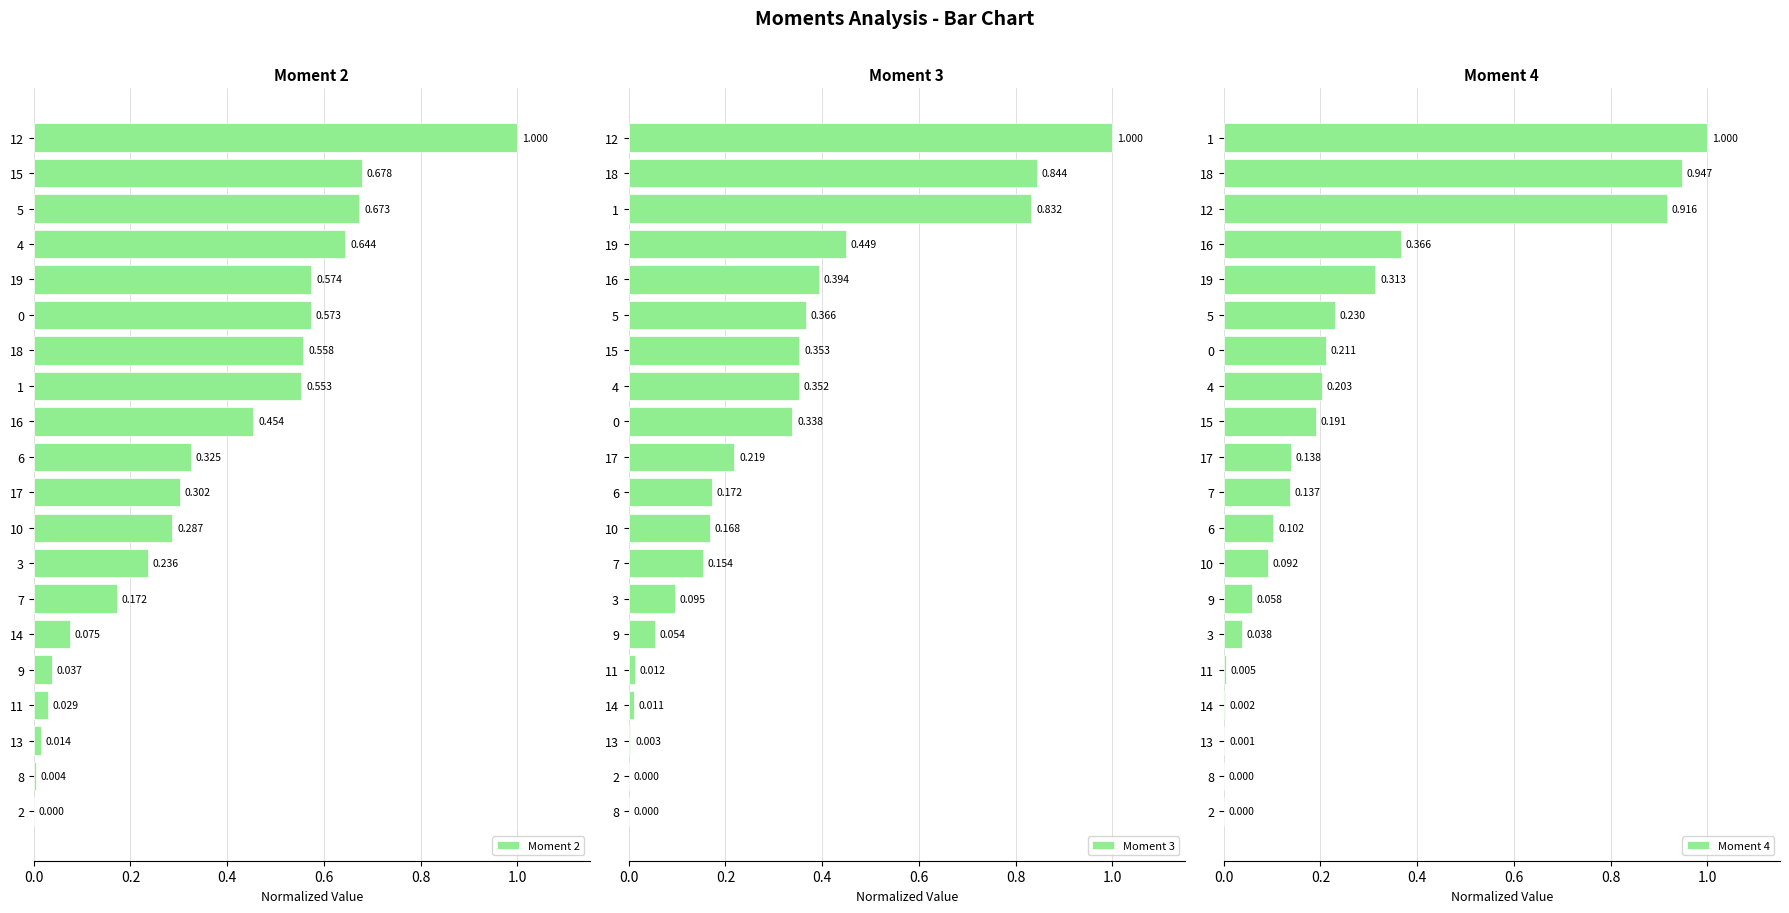

Between 2 and 9, which is larger?

9